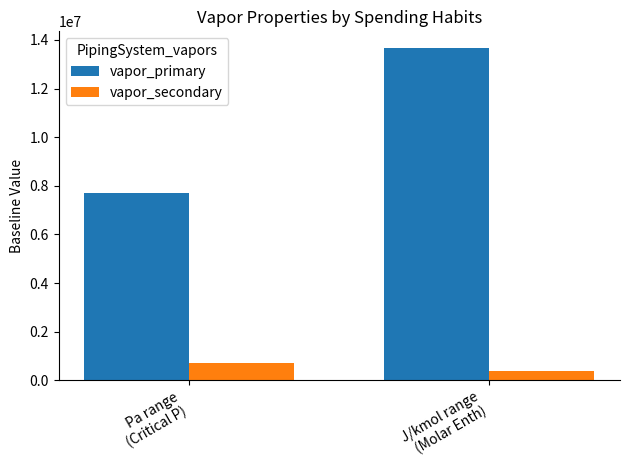

Rank the series by their maximum value, from lowest to highest.

vapor_secondary, vapor_primary